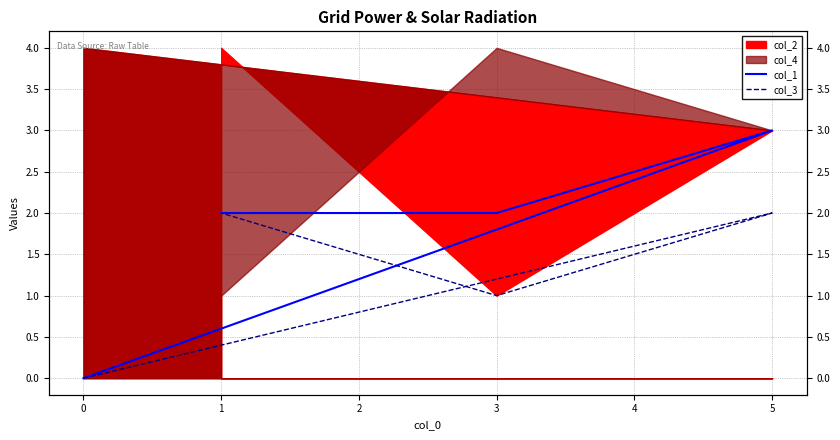

Is the value of col_3 at 3 greater than the value of col_1 at 1?

No